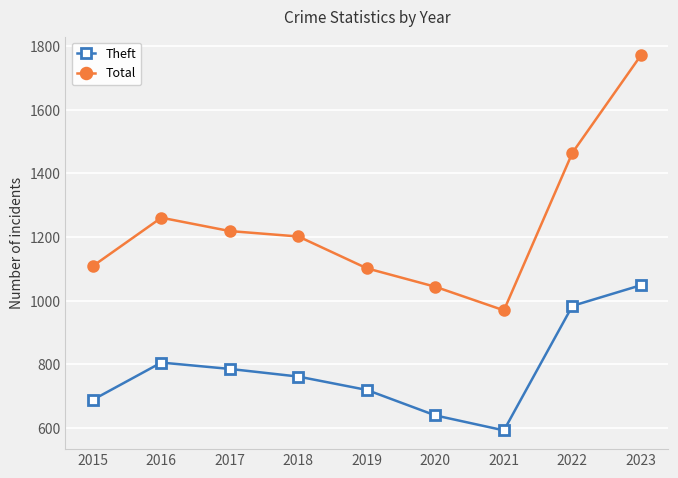

How many data points in Theft are less than 762?

4